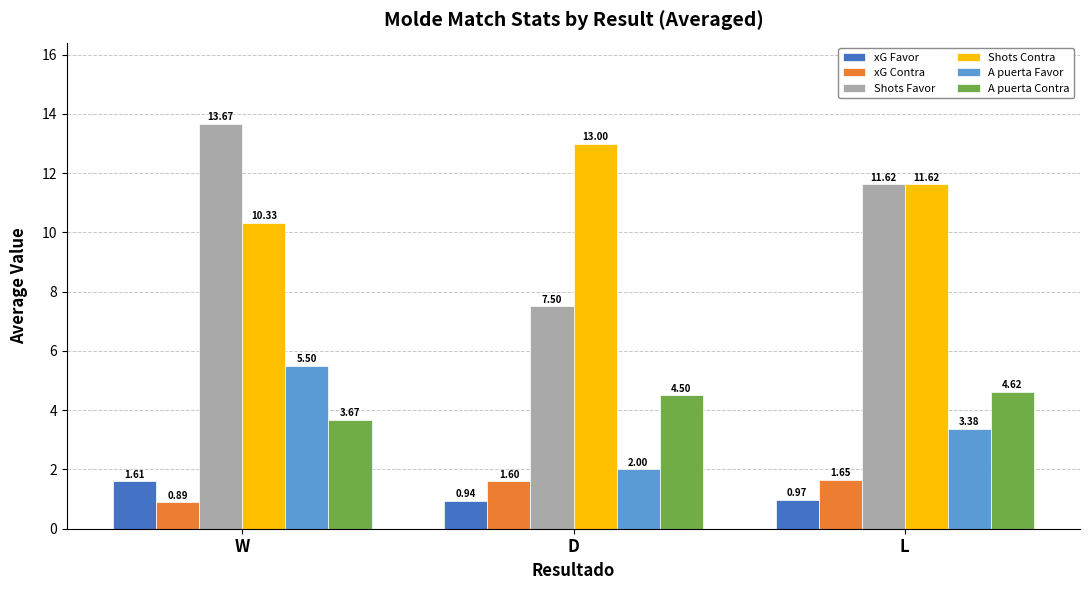

What position from the right is D?

2